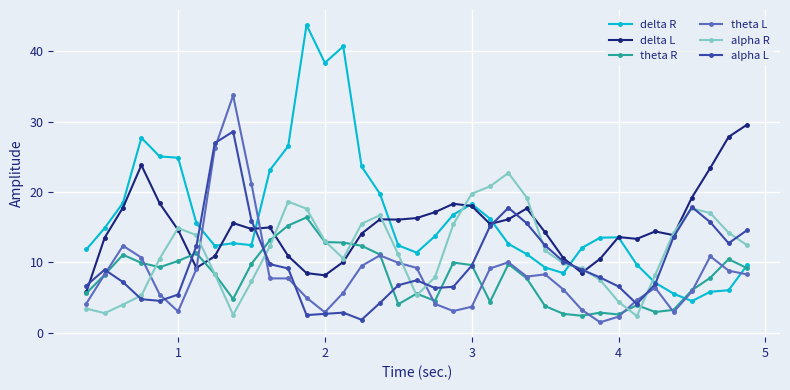

What is the value of the delta L point at the 29th from the left?

10.5